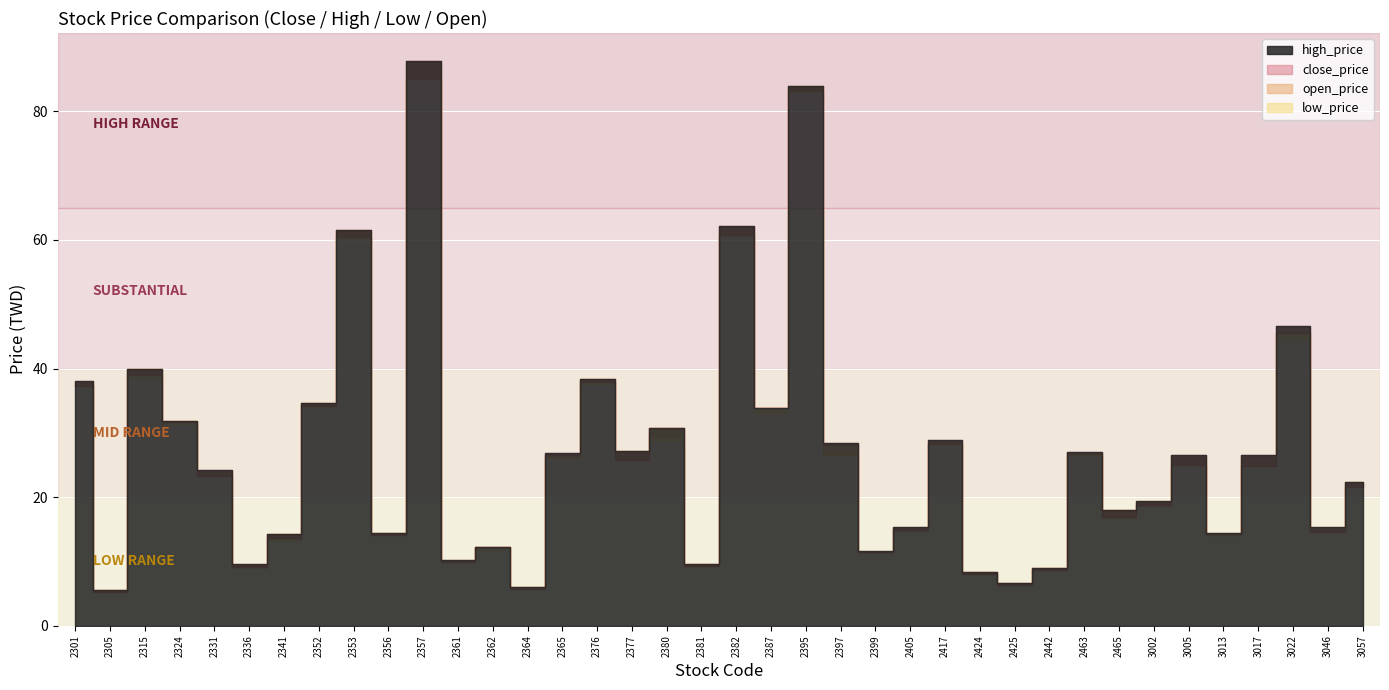

Which label corresponds to the smallest value in the chart?

2305